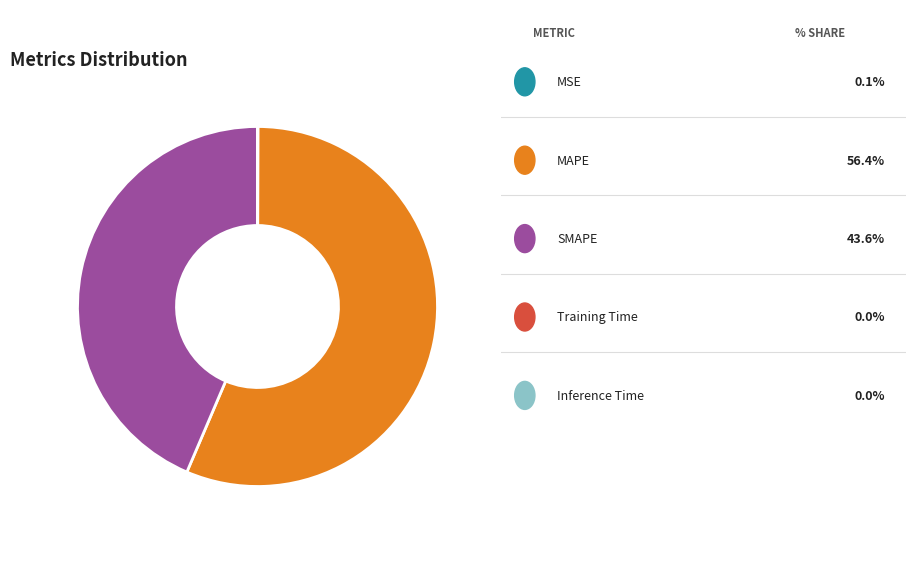

How many slices are in this pie chart?

5